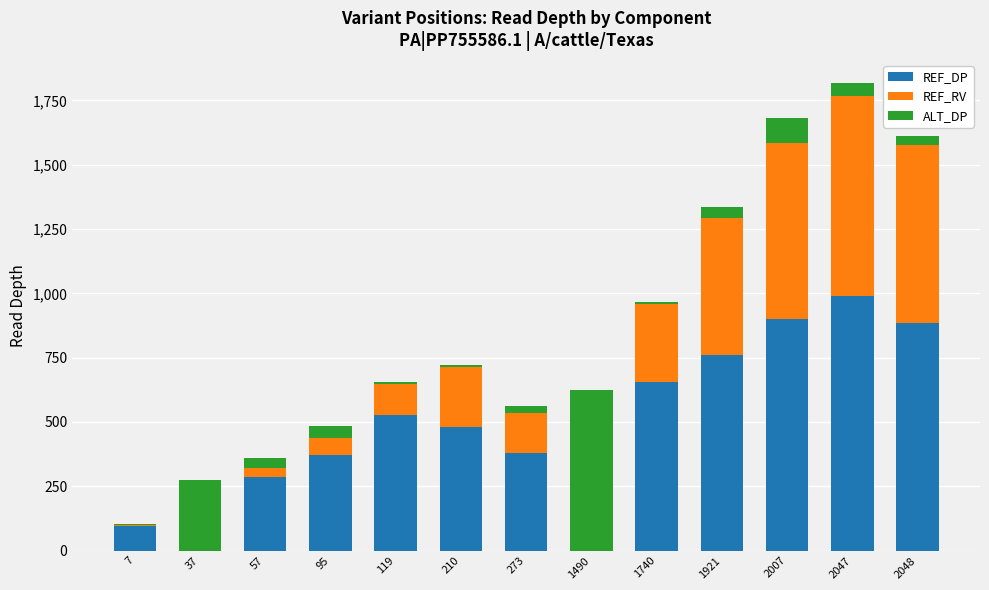

The value of REF_DP at 119 is 246. True or false?

False